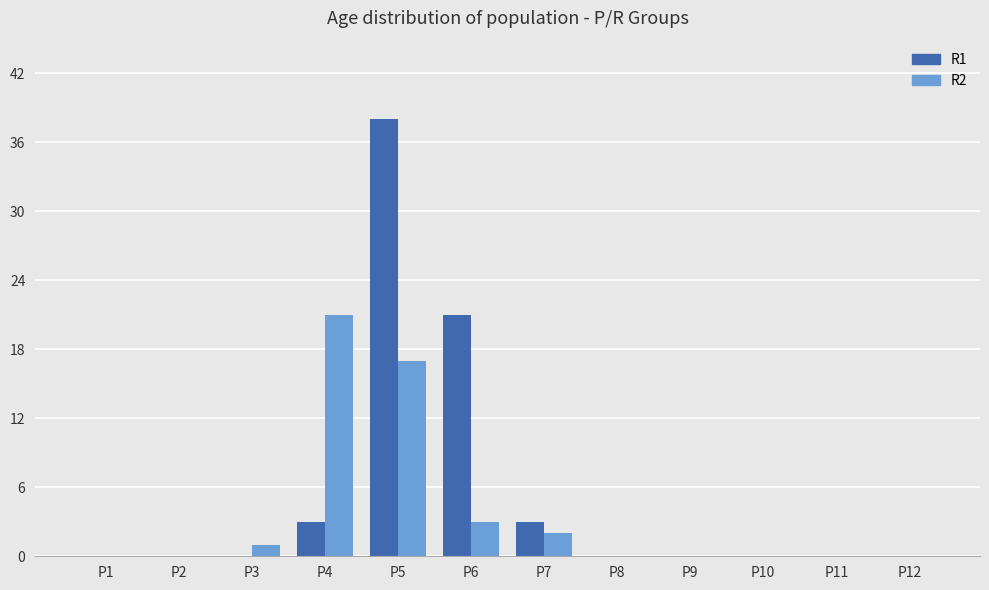

The R2 series shows 17 at P5. True or false?

True